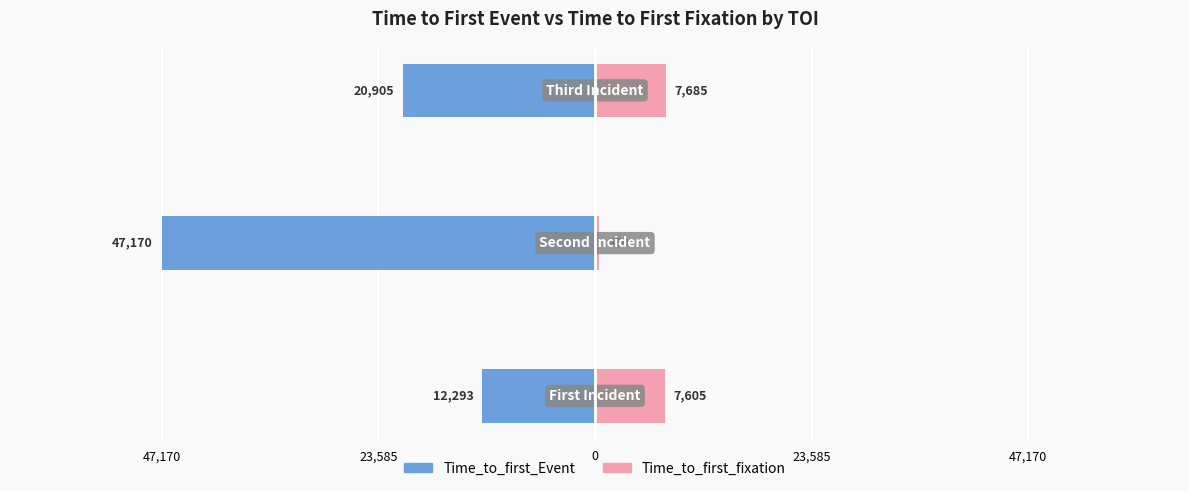

What is the value of the Time_to_first_fixation bar at the 3rd from the left?

7685